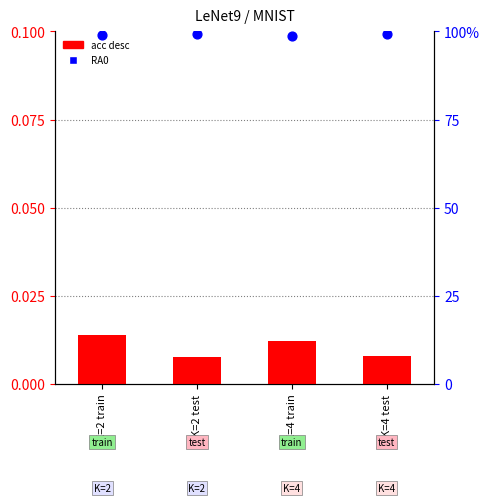

Which series contains the highest Y value?

RA0